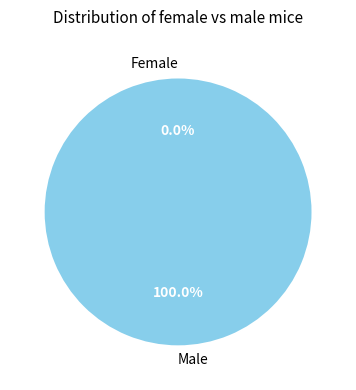

The 1485950916 slice represents 99% of the pie. True or false?

False